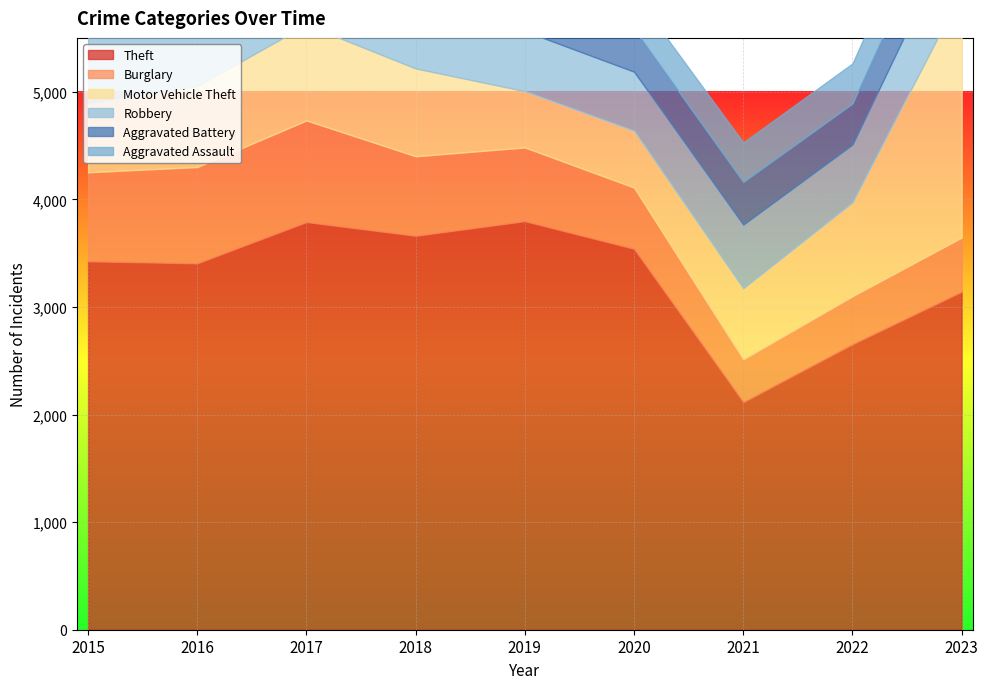

At 2018, list the series in order from largest to smallest.

Theft, Motor Vehicle Theft, Burglary, Robbery, Aggravated Battery, Aggravated Assault